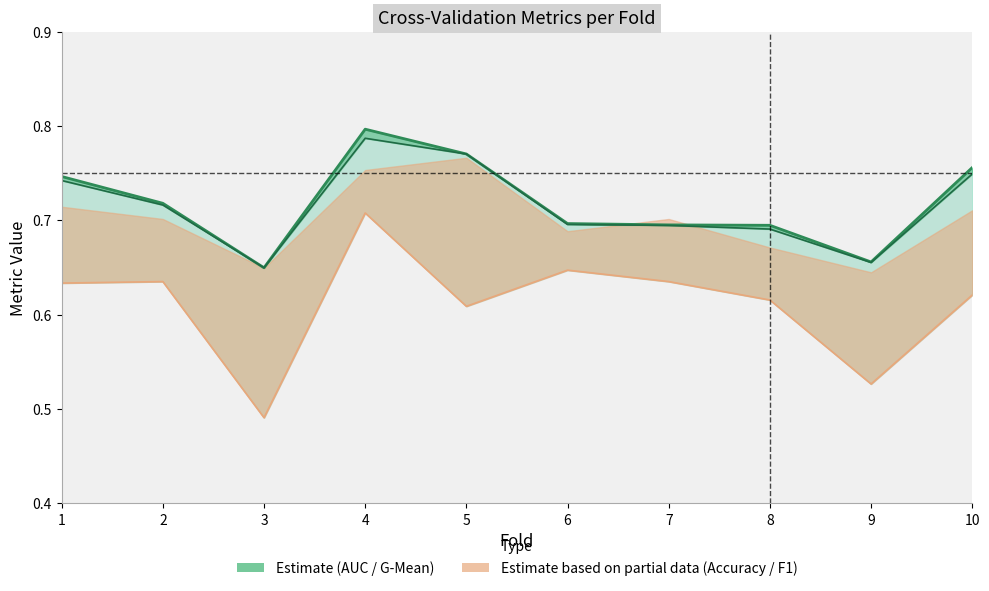

Where is the first local minimum for f1_score?

3